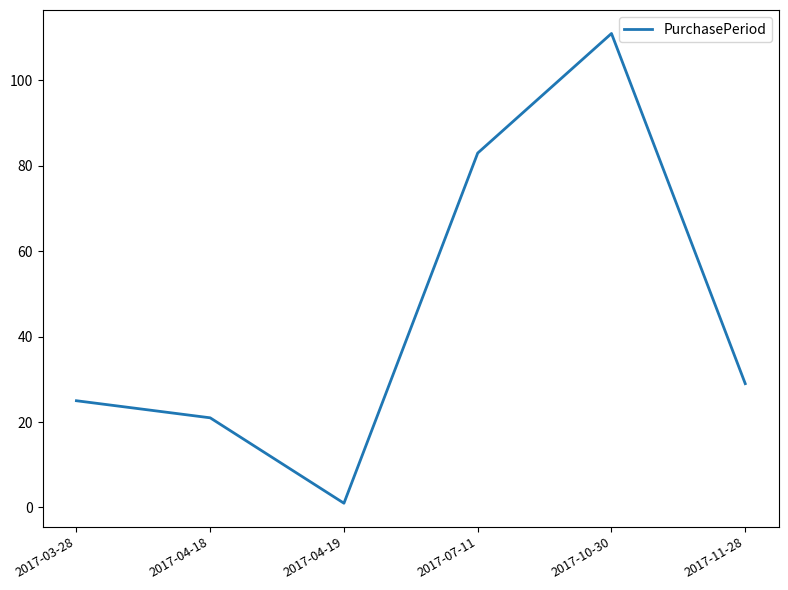

What is the sum of all values?

270